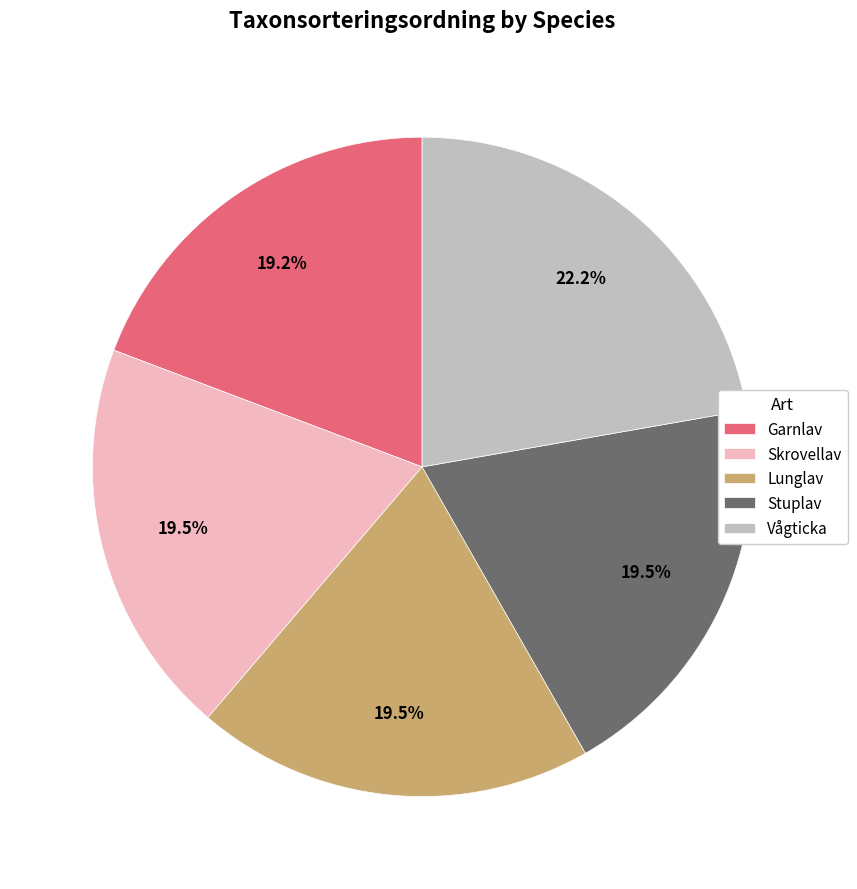

Is there a majority slice in this chart?

No